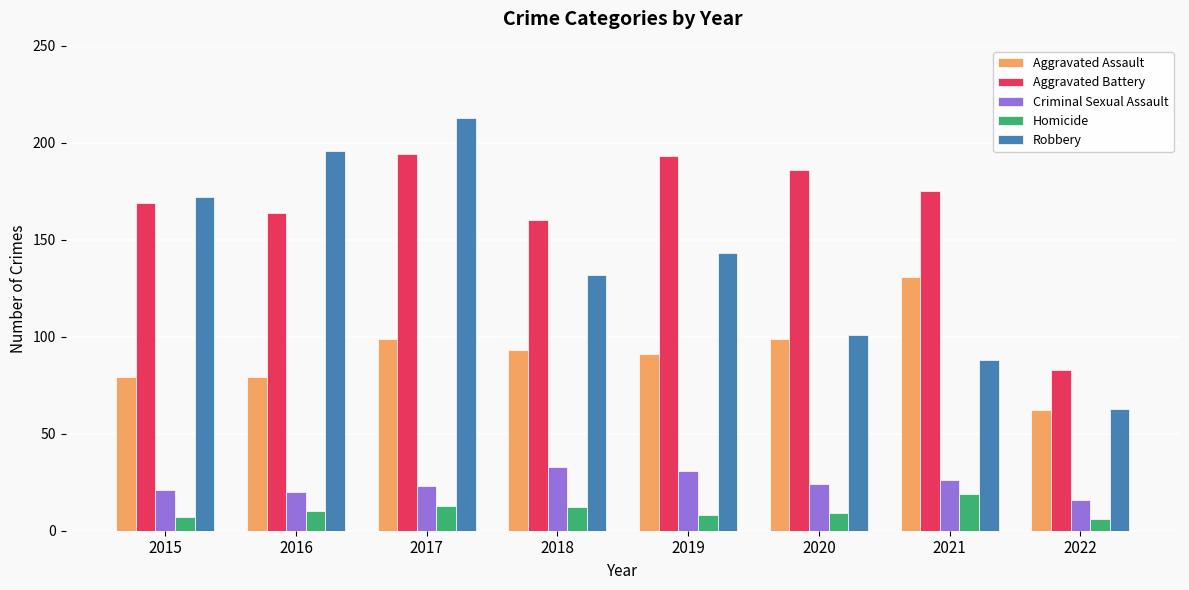

What is the value of the Homicide bar at the 7th from the left?

19